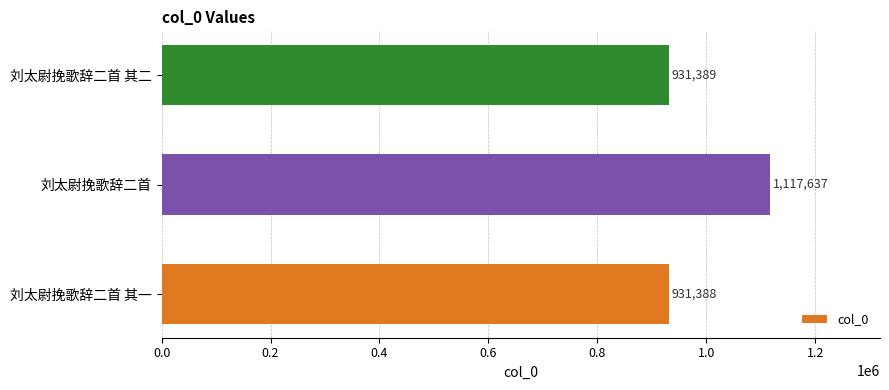

Reading bottom to top, extract all data points from this chart.

931388	1117637	931389